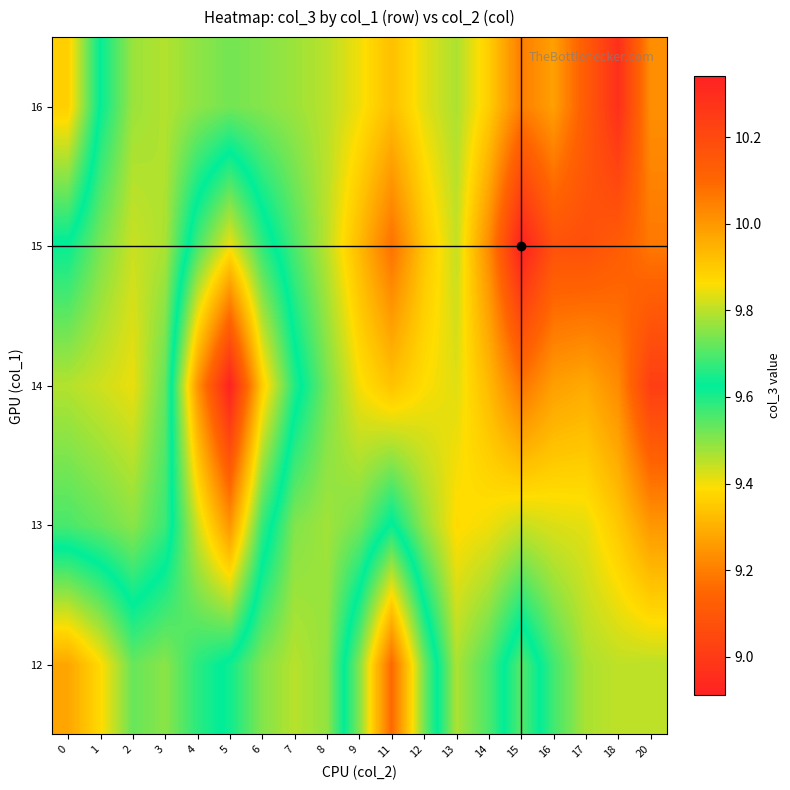

Which has a higher value, 9 or 16?

16